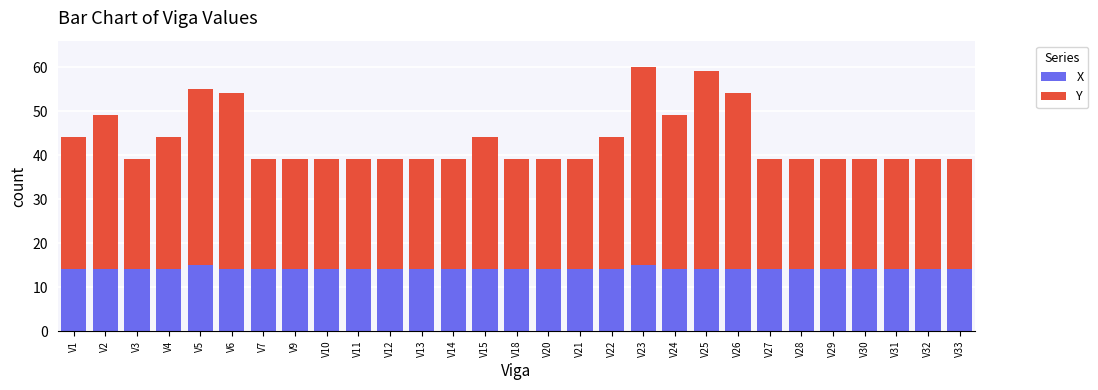

What is the sum of the X values at V31 and V27?

28